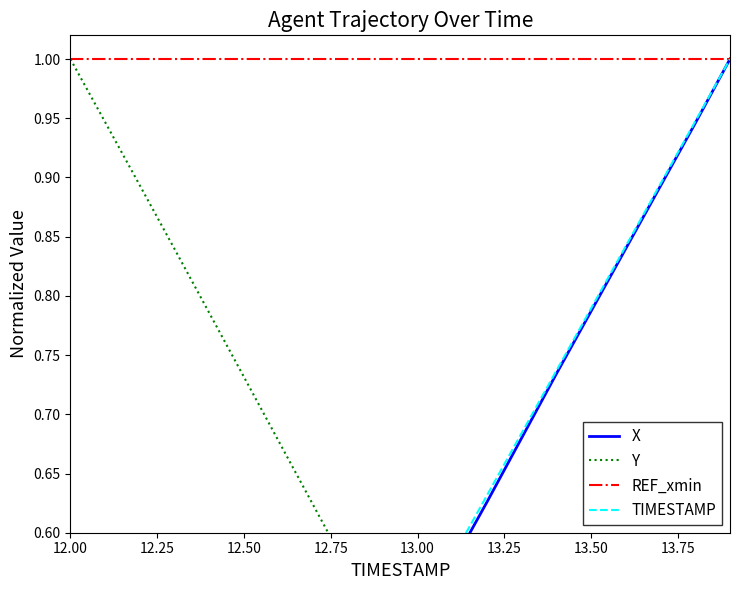

Rank the series at 12.25 from lowest to highest value.

TIMESTAMP, X, Y, REF_xmin